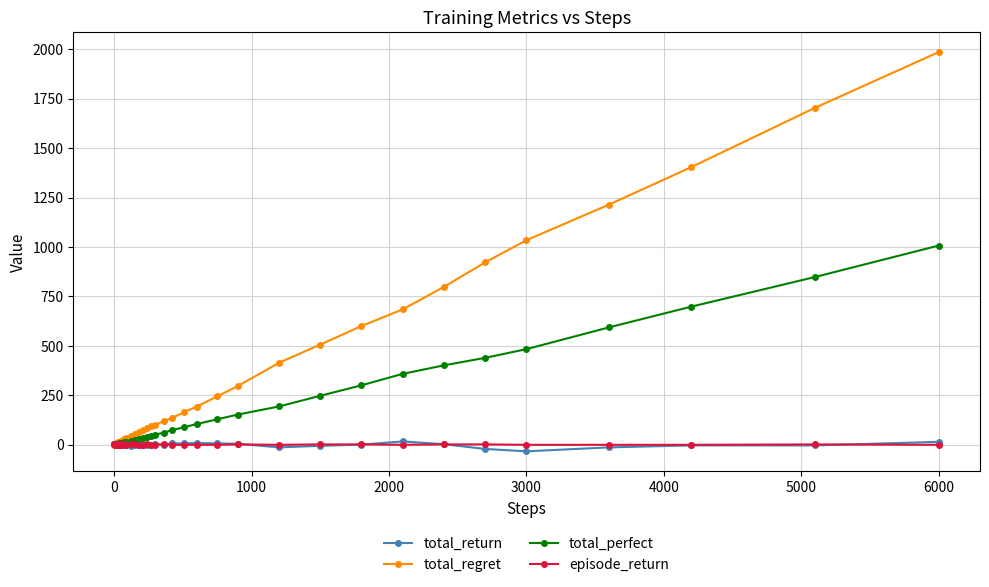

Which series has the widest spread of values?

total_regret